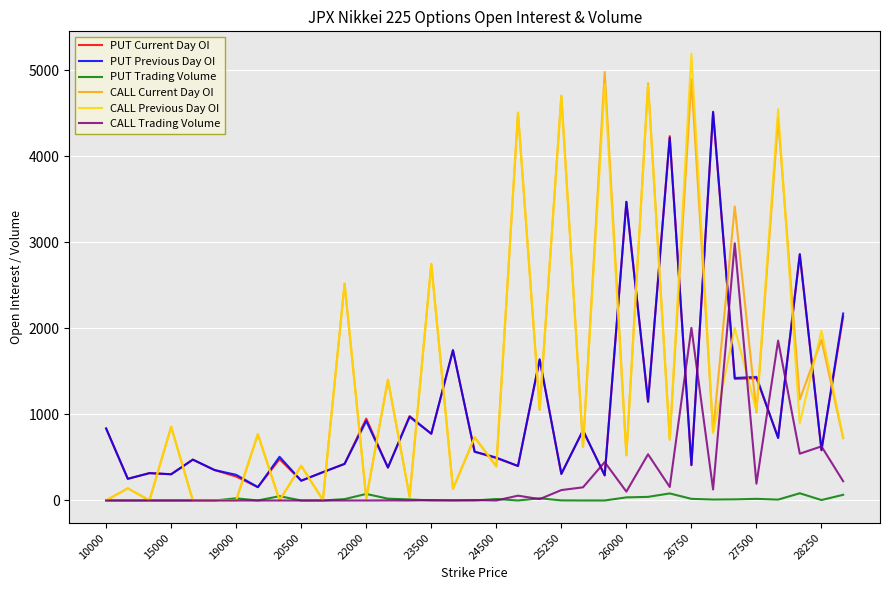

True or false: PUT Previous Day OI and CALL Previous Day OI intersect in this chart.

True